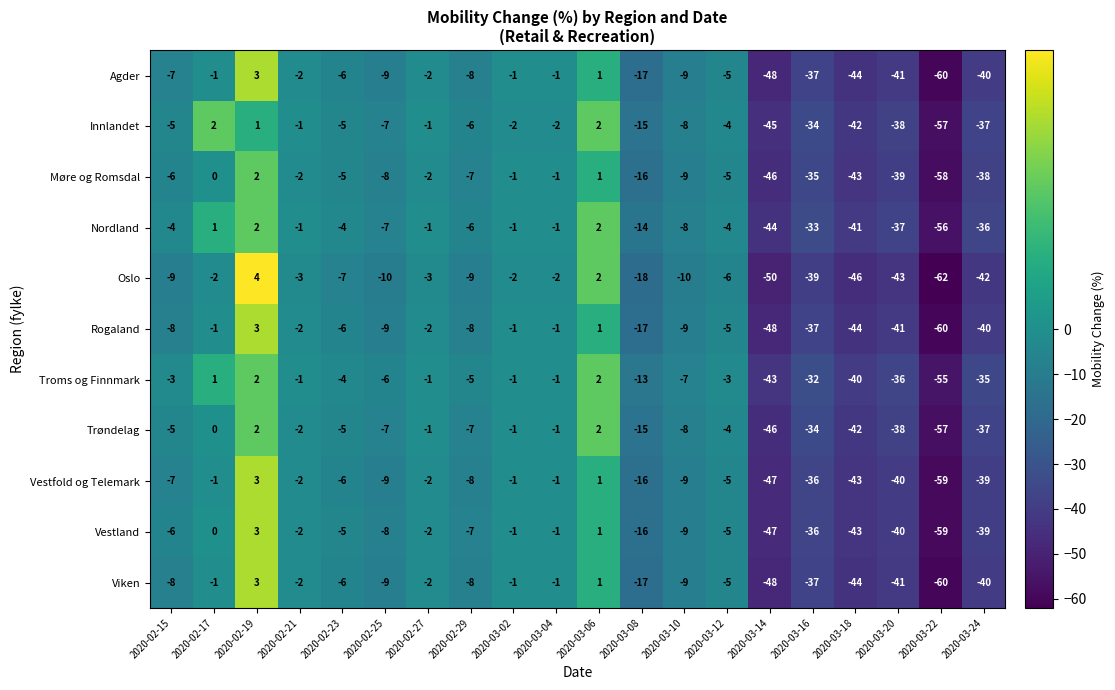

How many values in Viken are above zero?

2